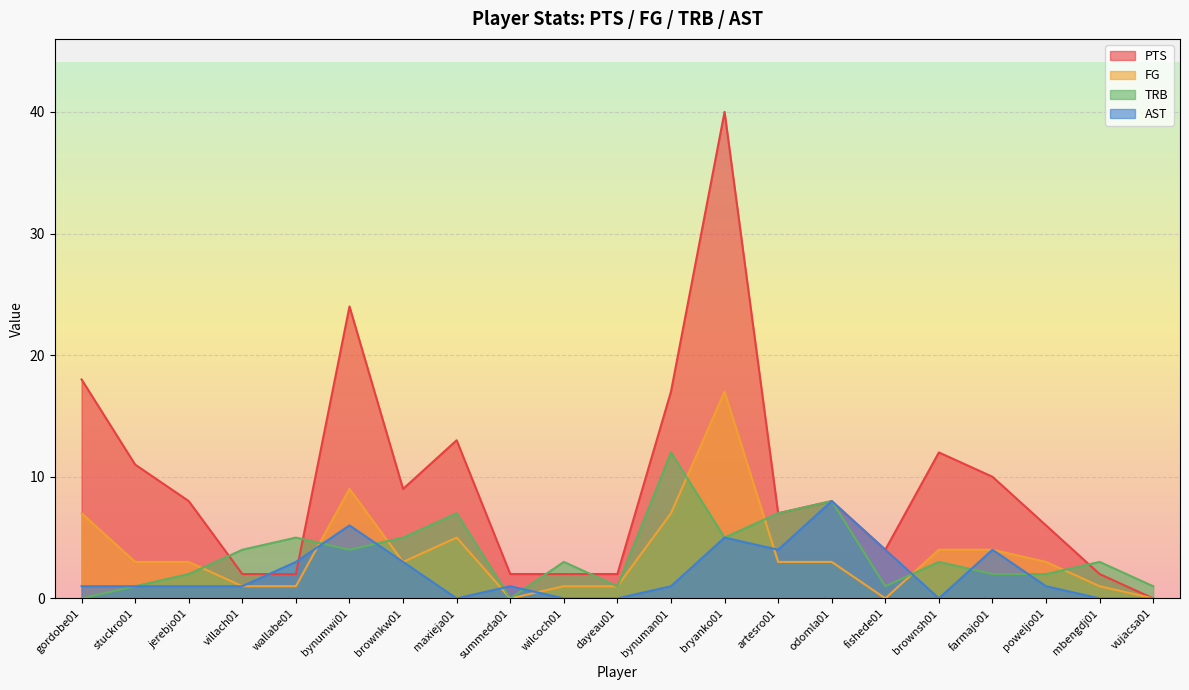

What is the average value of the PTS series?

9